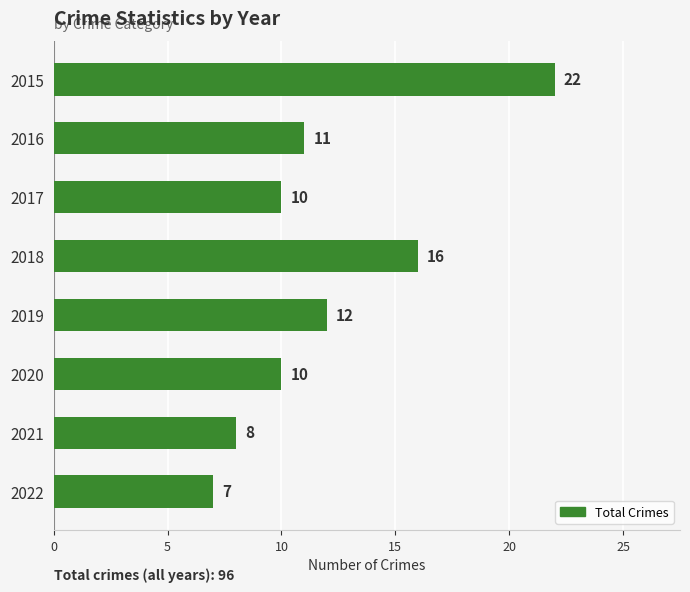

What is the average value?

12